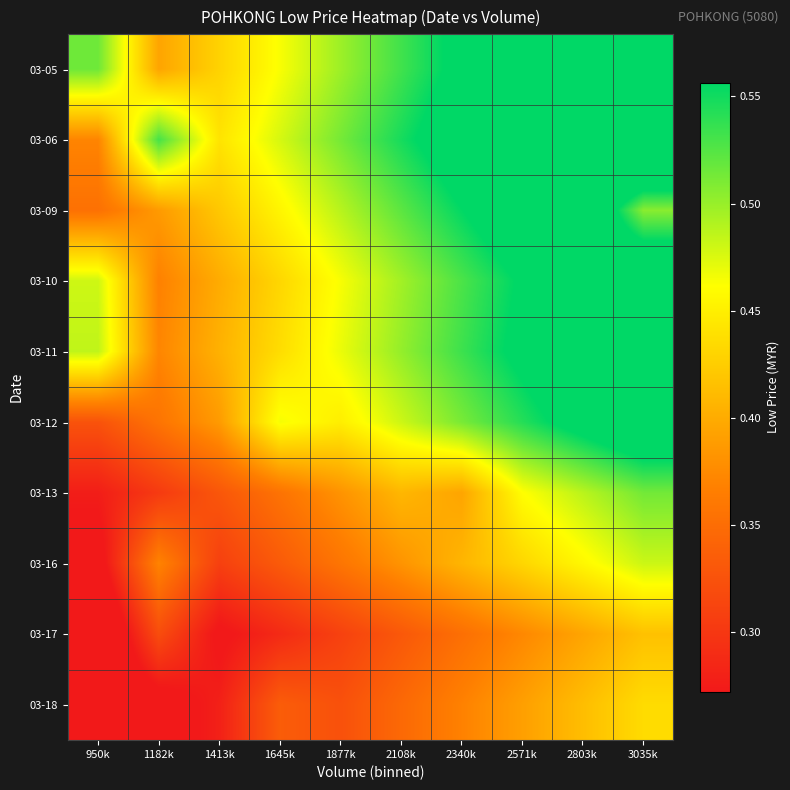

What is the minimum value shown in the chart?

0.2